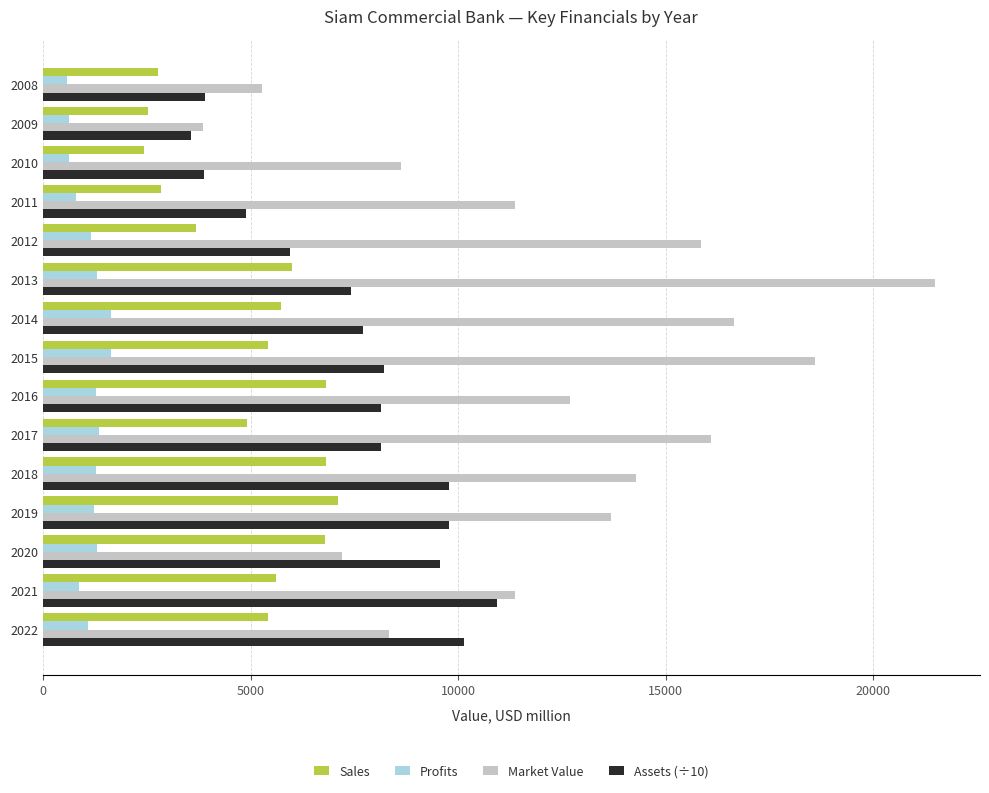

At 2012, list the series in order from smallest to largest.

Profits, Sales, Assets (÷10), Market Value